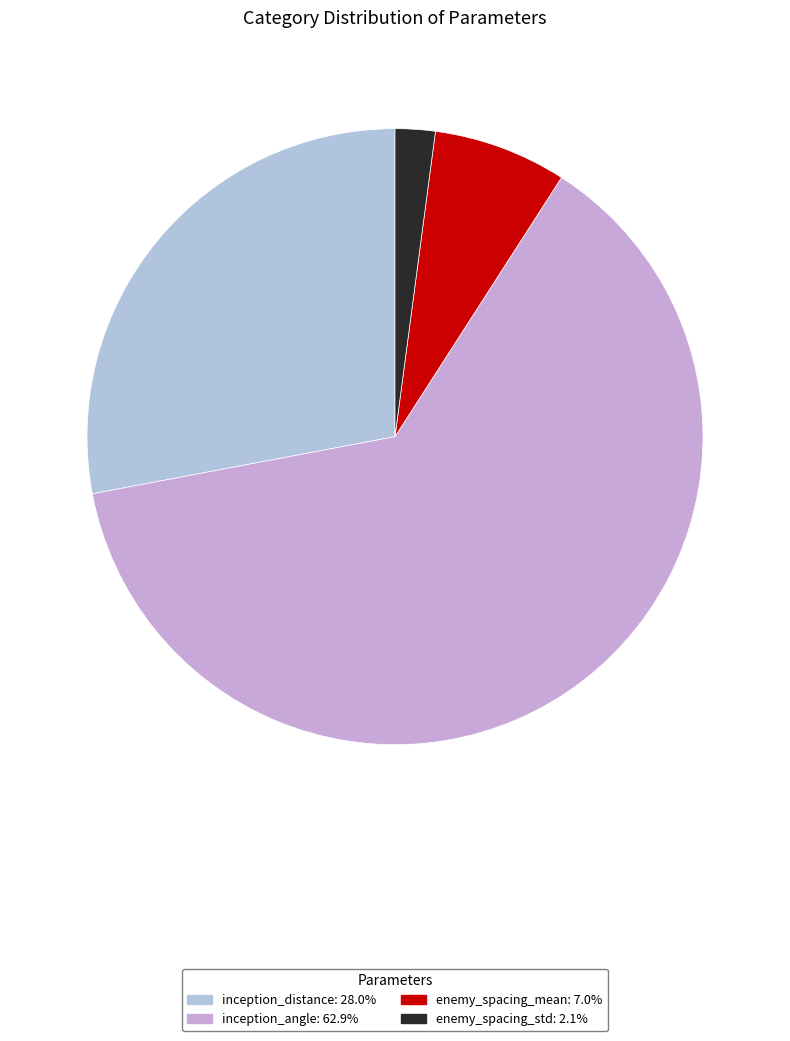

What is the ratio of the value at enemy_spacing_mean to the value at inception_angle?

0.1